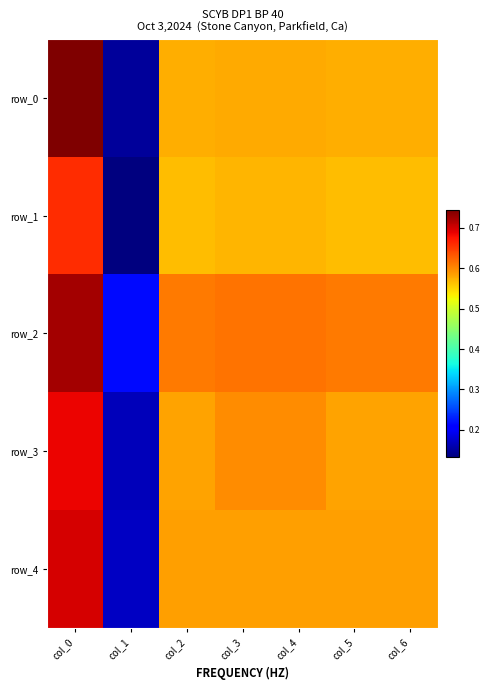

Which category has the lowest value in the row_2 series?

col_1